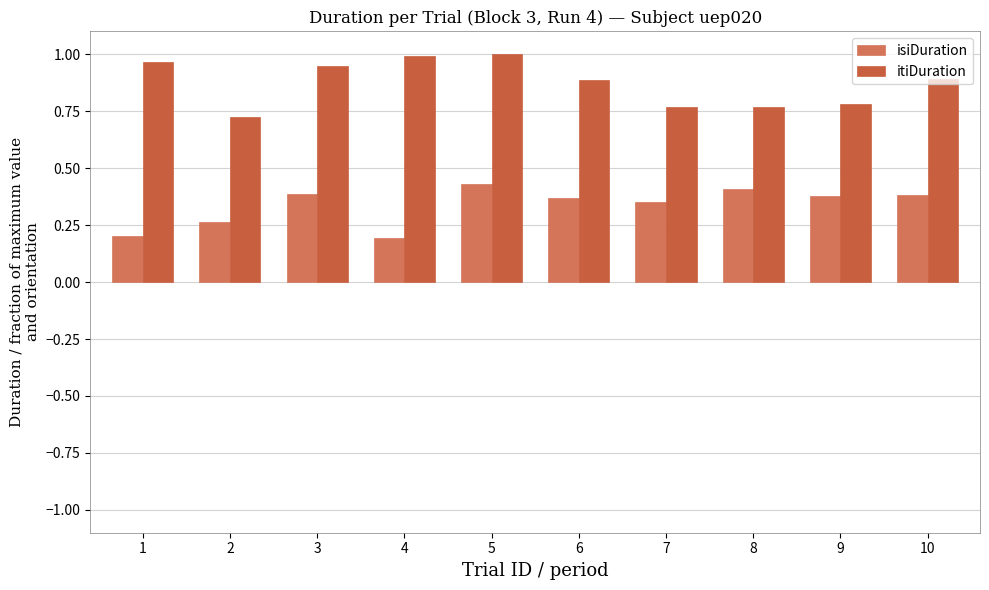

What is the value of the isiDuration bar at the 6th from the left?

0.4